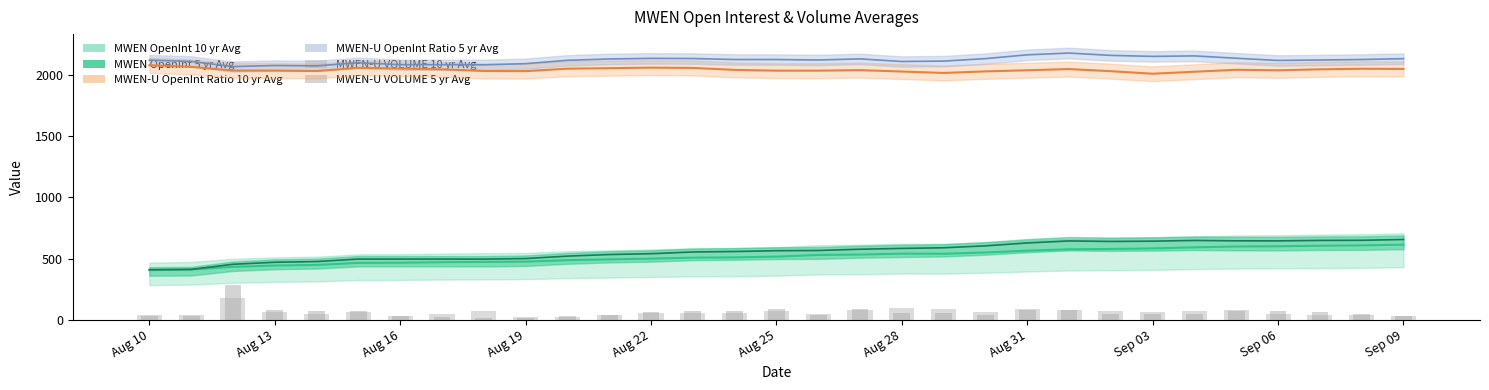

How many values in the MWEN-U VOLUME 10 yr Avg series are below 59?

15